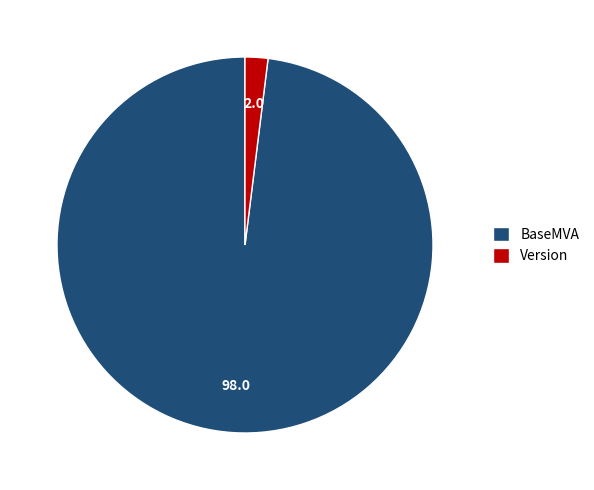

Which category has the biggest portion of the pie?

BaseMVA